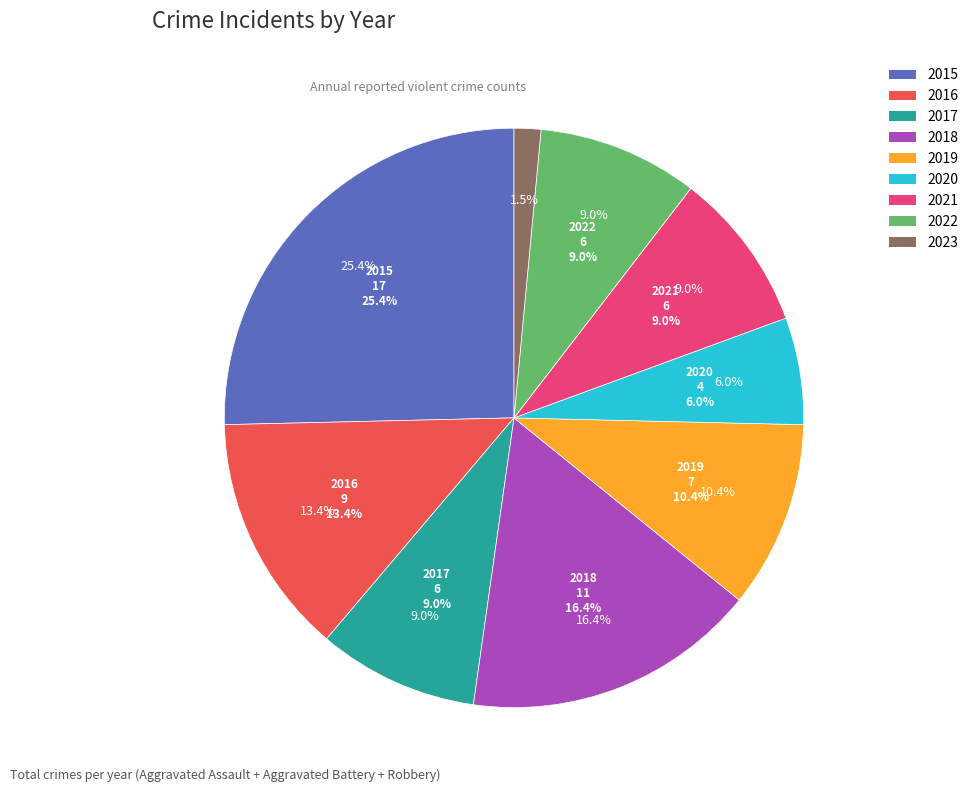

To the nearest percent, what percentage of the pie is 2017?

9%